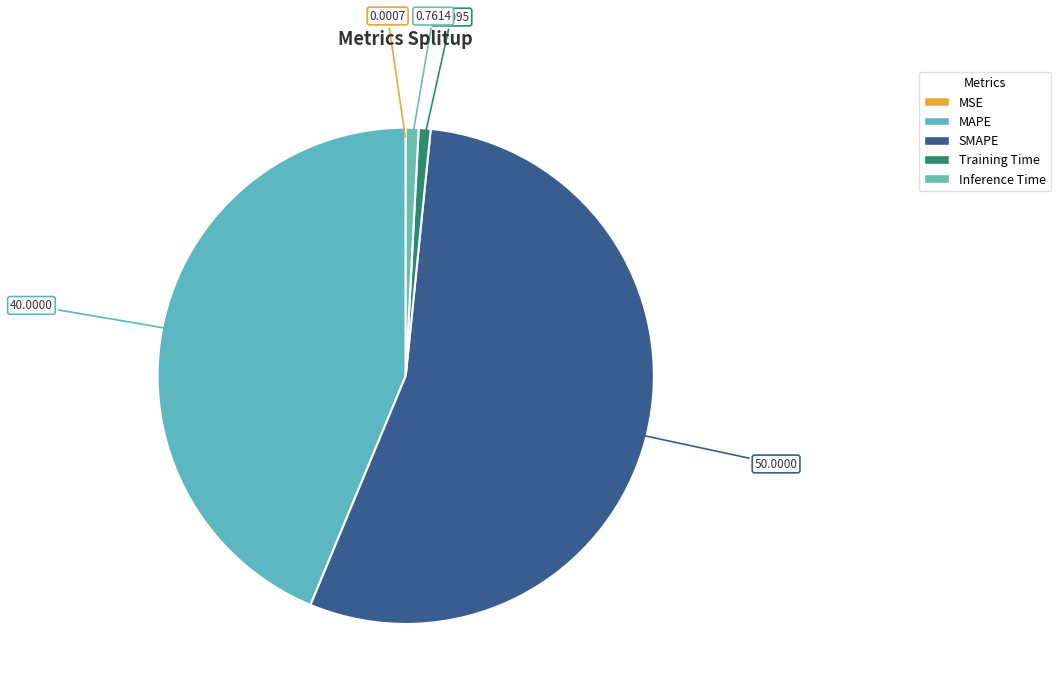

To the nearest percent, what portion does Training Time represent?

1%